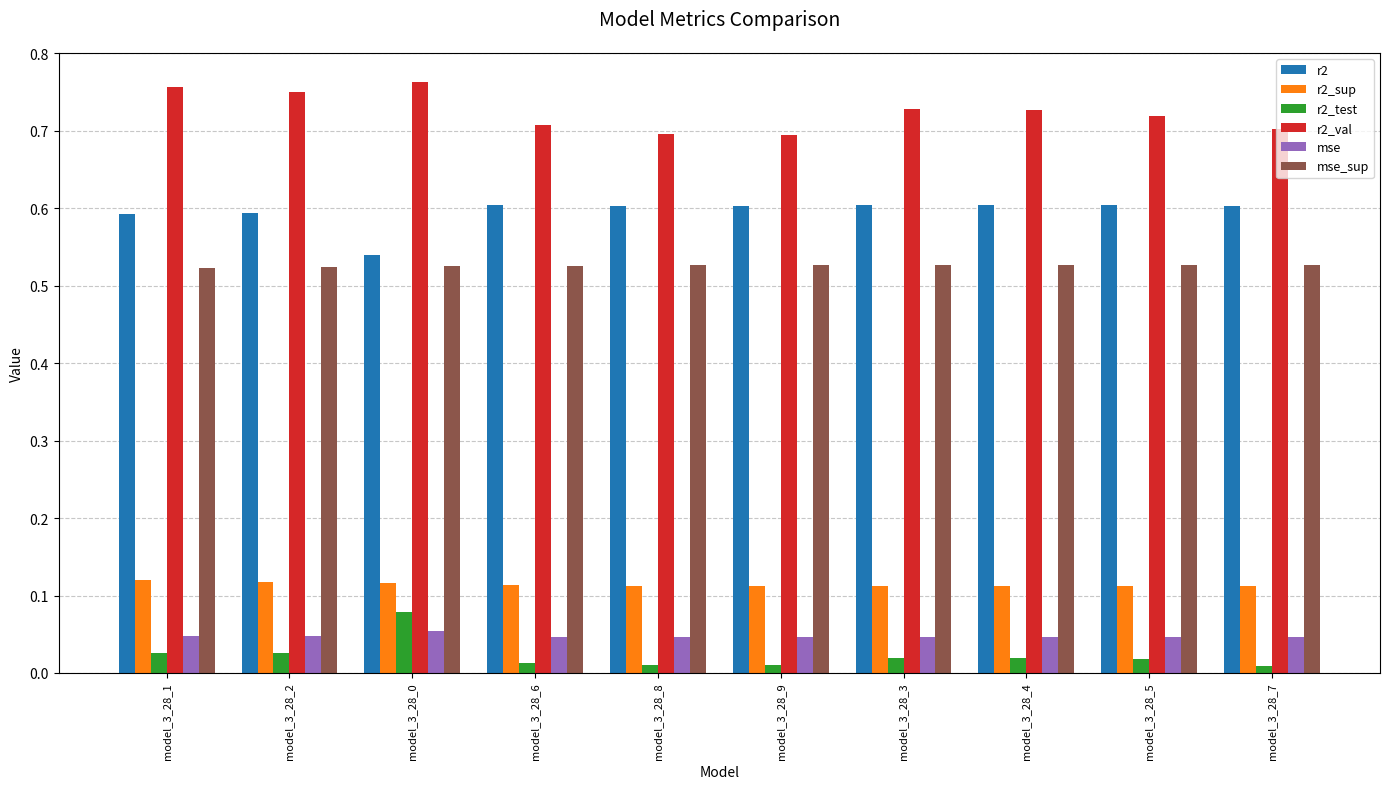

What is the sum of all r2_sup values?

1.1